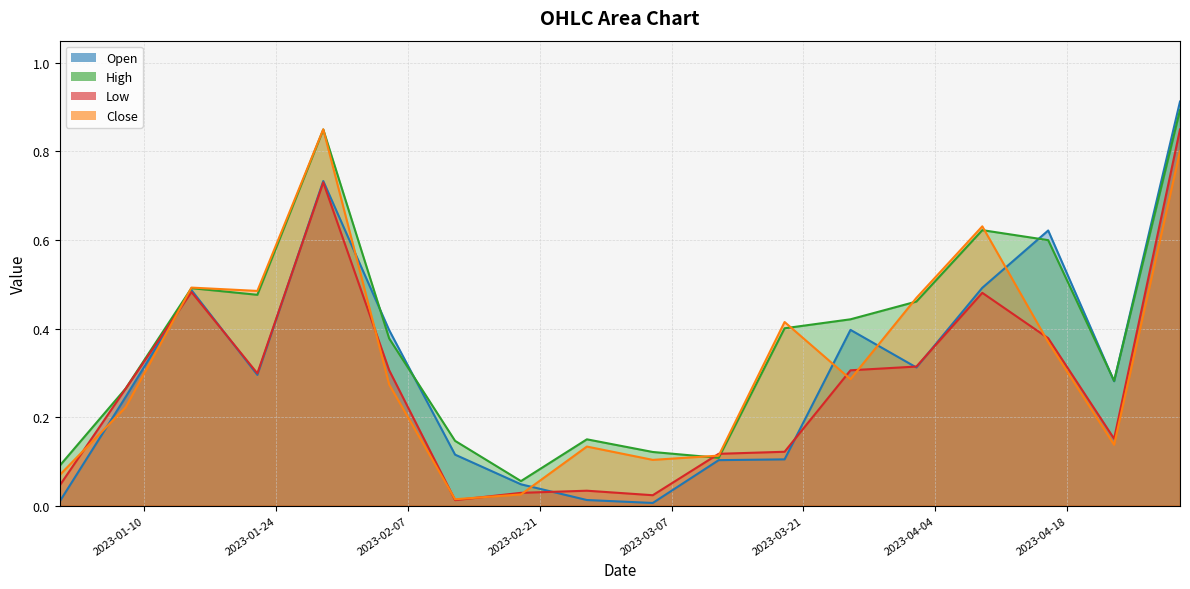

Does the chart have visible grid lines?

Yes